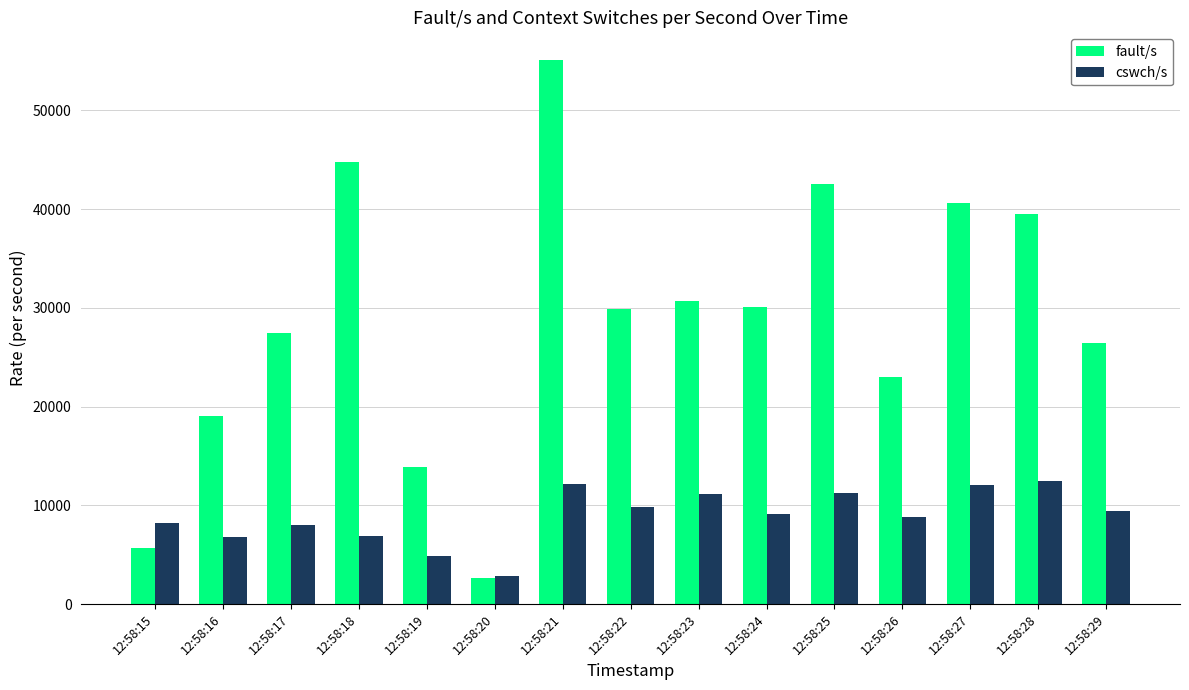

Which series has the largest range (max minus min)?

fault/s